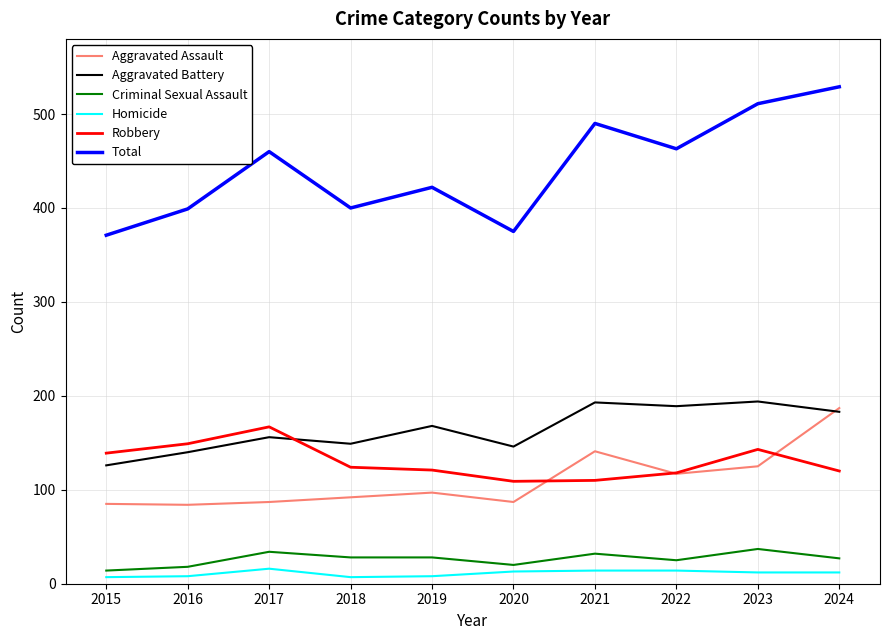

Read the Homicide value at 2022.

14